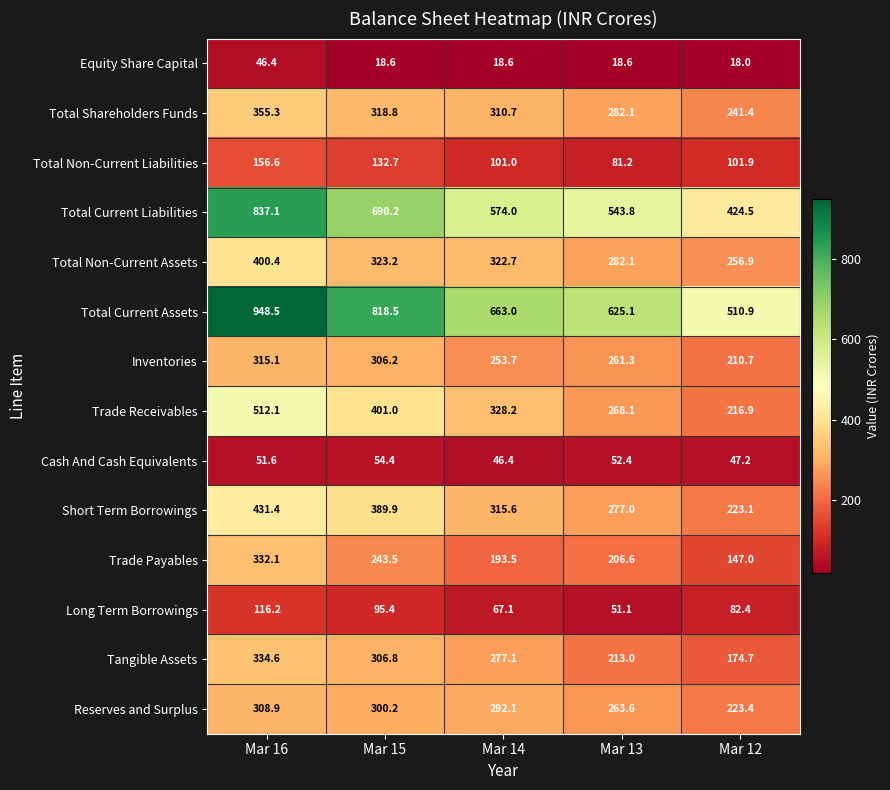

How many categories are shown in the chart?

5